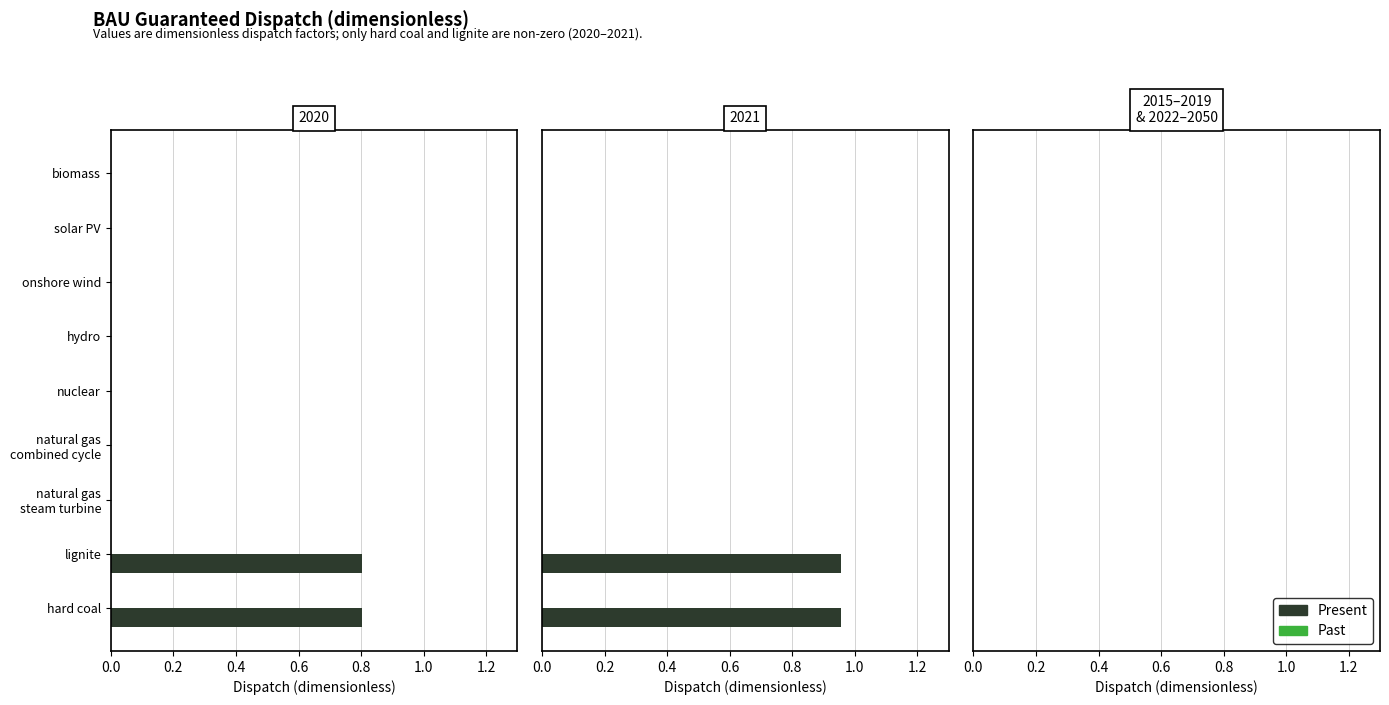

What position from the left is nuclear?

5